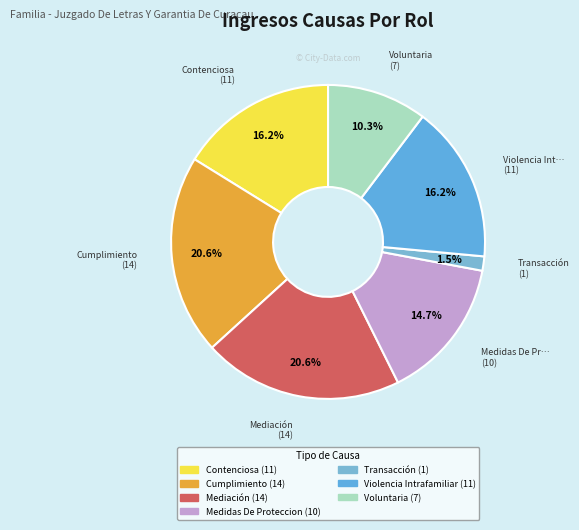

How many segments does this pie chart have?

7